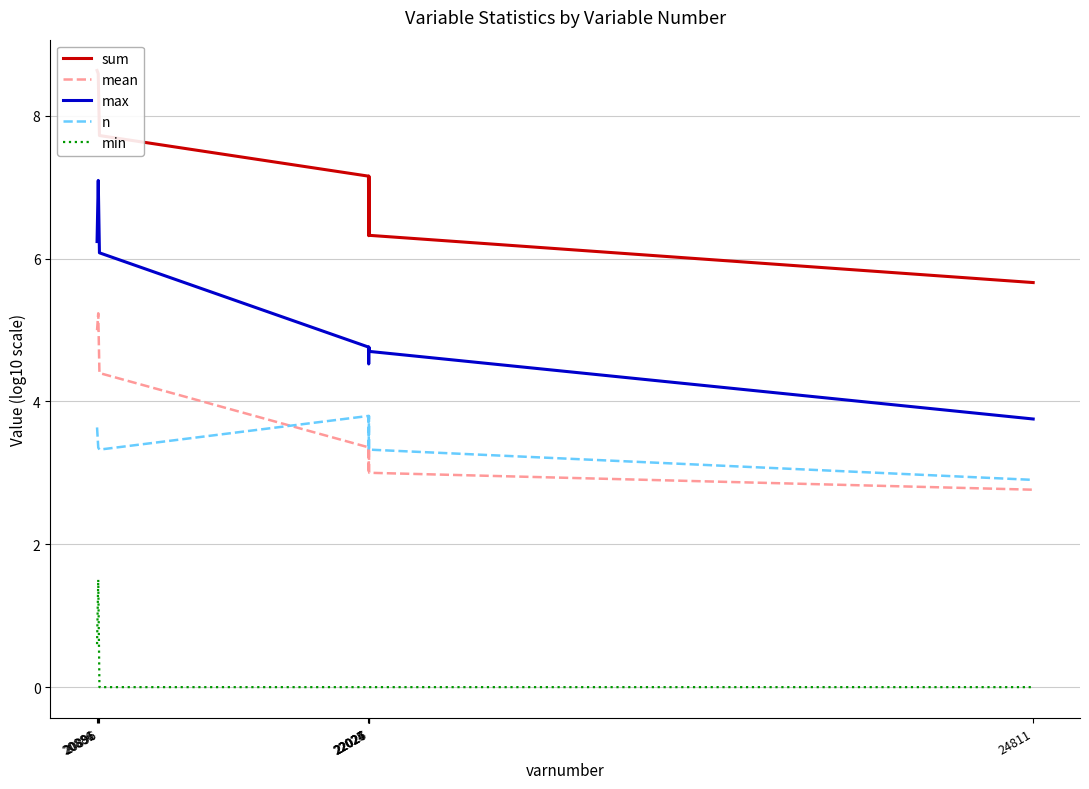

Which series has the largest range (max minus min)?

max